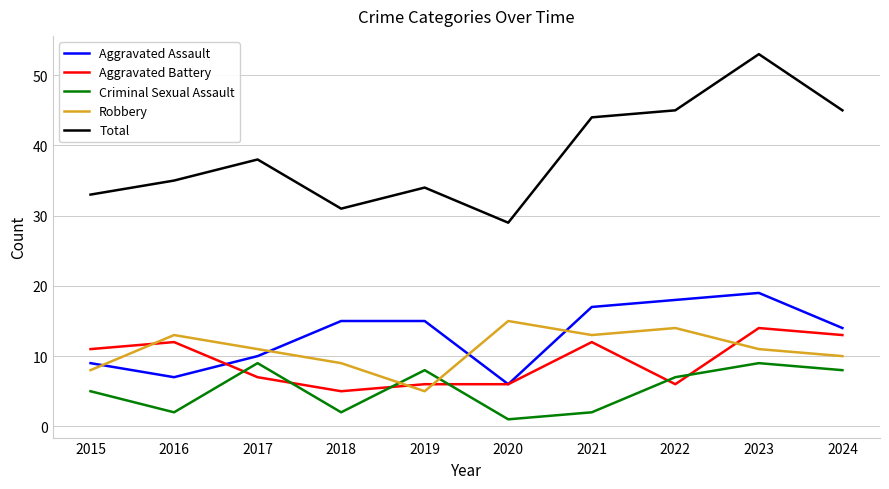

Is the value of Aggravated Battery at 2022 greater than the value of Criminal Sexual Assault at 2022?

No